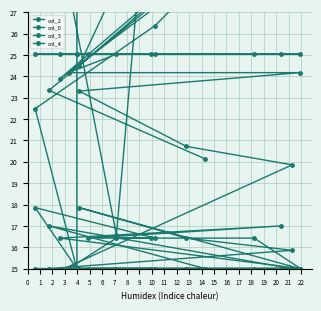

What is the sum of the col_2 values at 13 and 5?

64.5